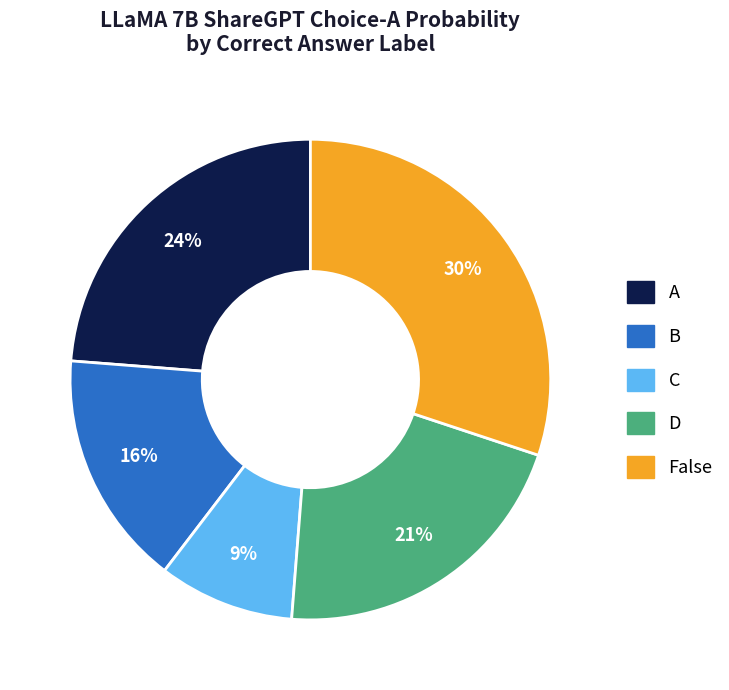

Is there a majority slice in this chart?

No